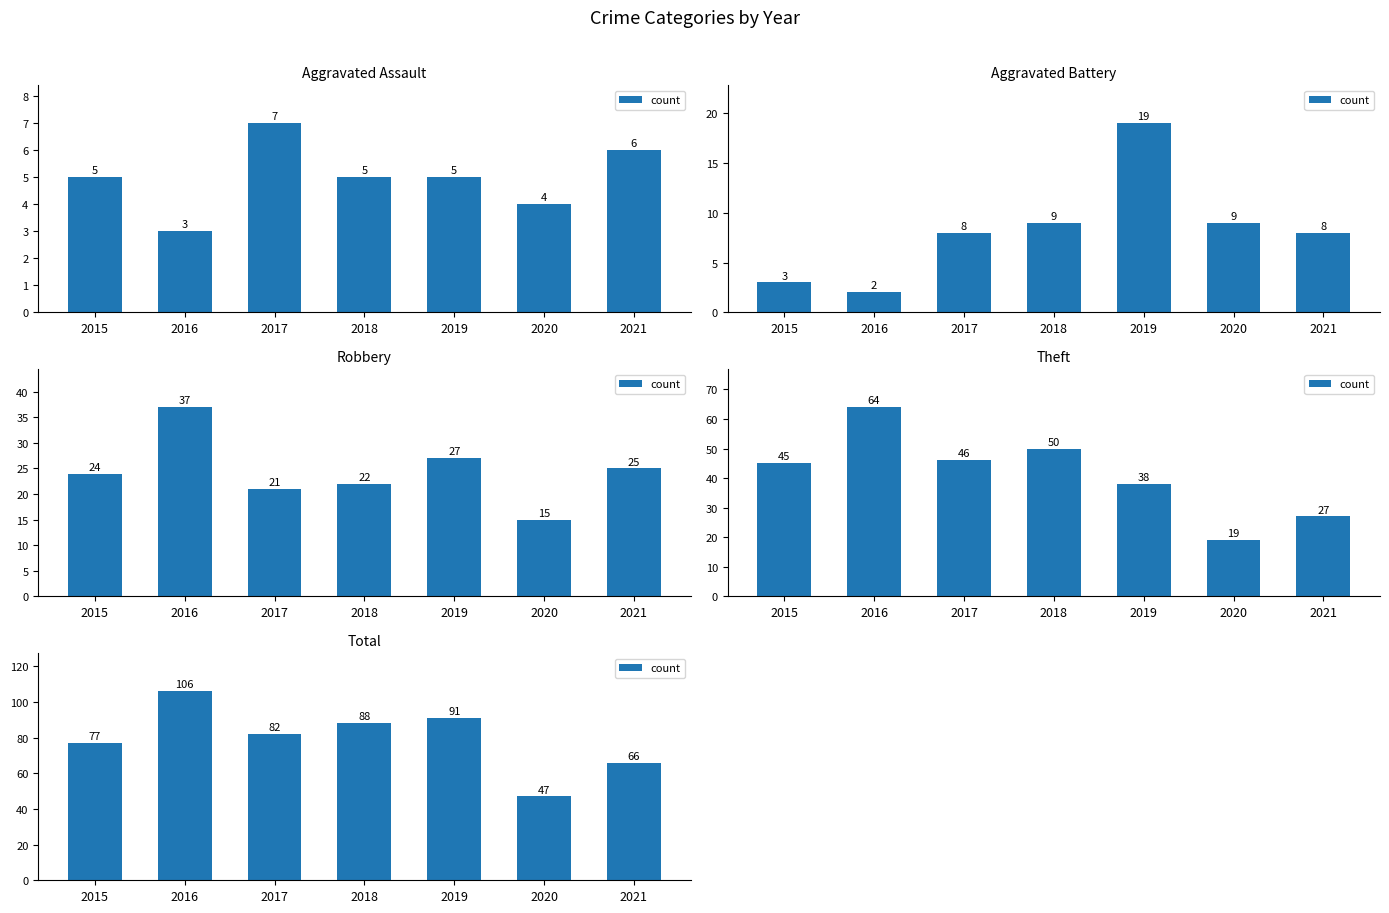

What is the average value?

80